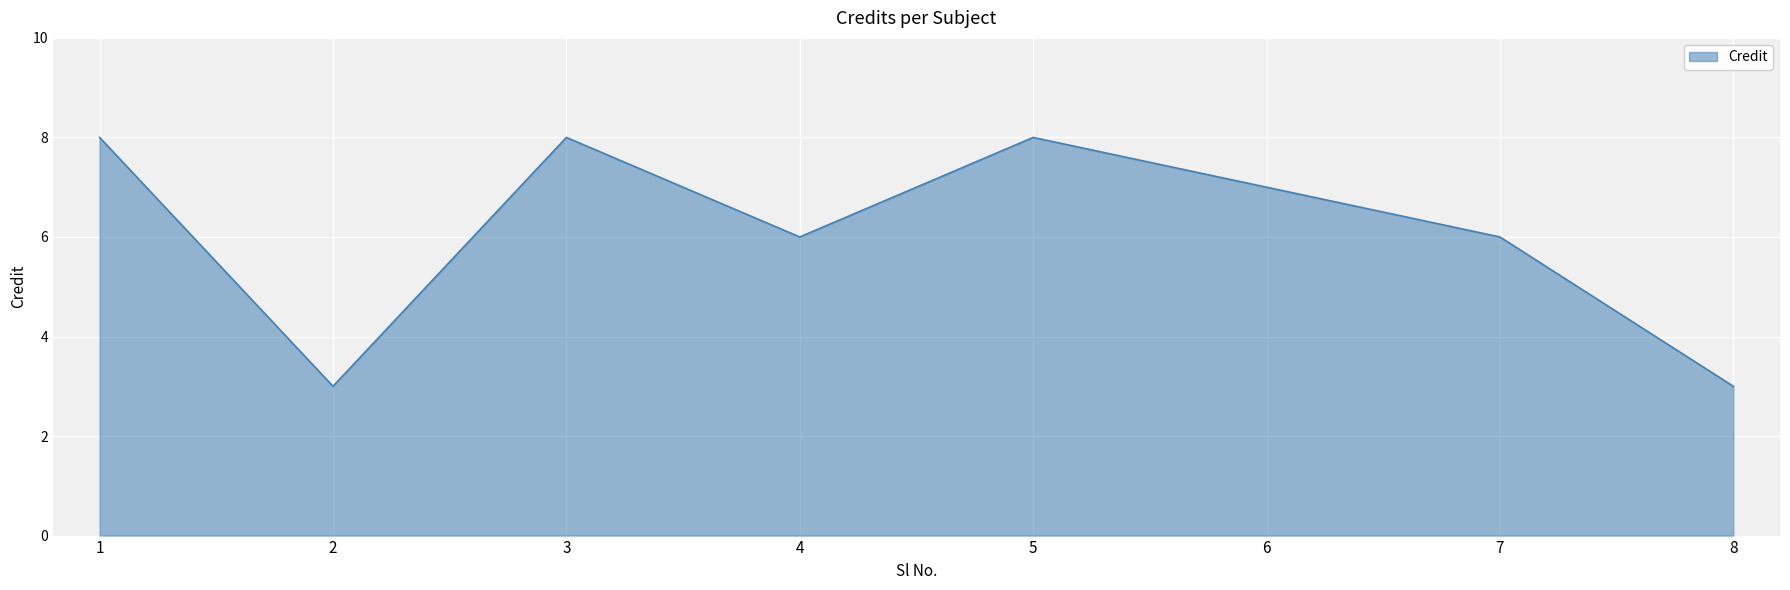

Is it true that the value at 3 is 8?

True